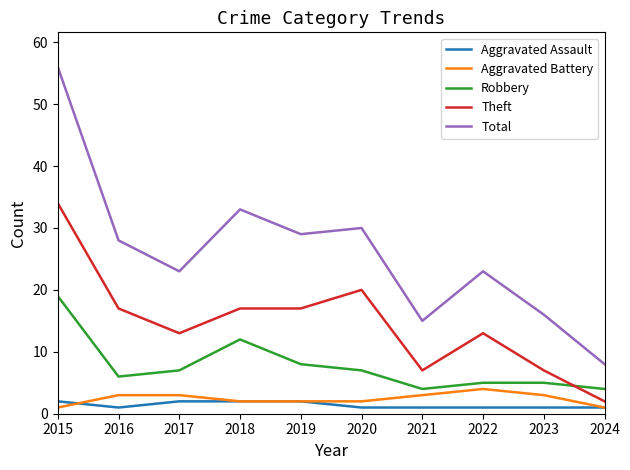

True or false: Aggravated Assault and Robbery cross at least once.

False